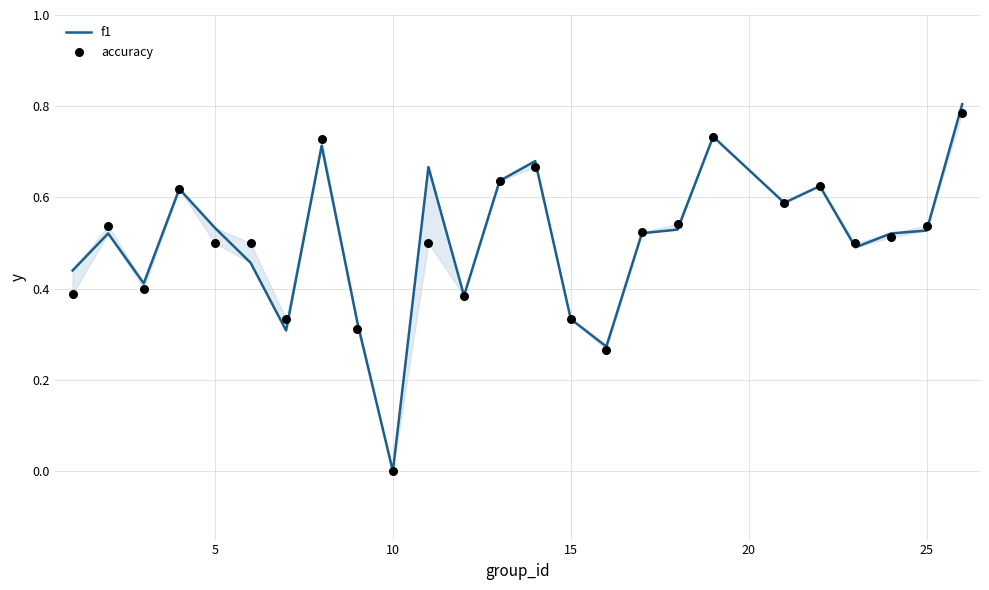

Which series has the largest total across all categories?

f1